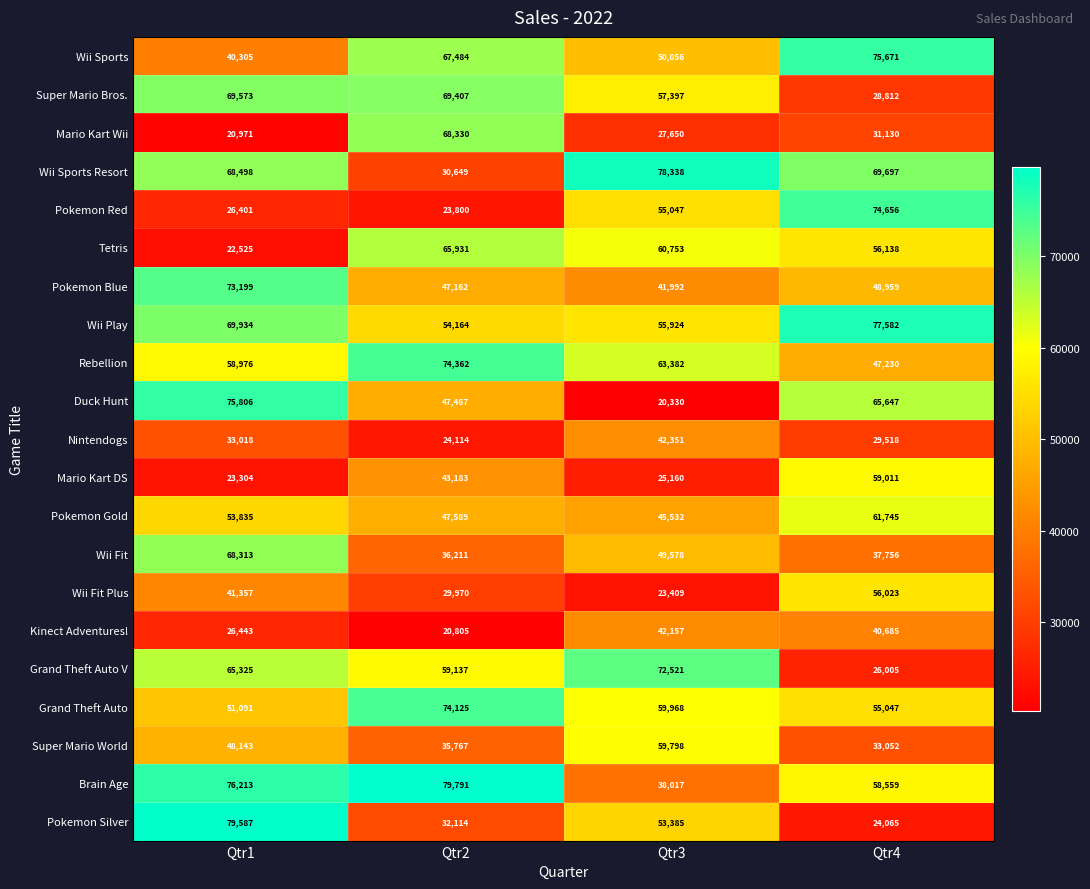

Where is Mario Kart DS nearest to the value 41157?

Qtr2